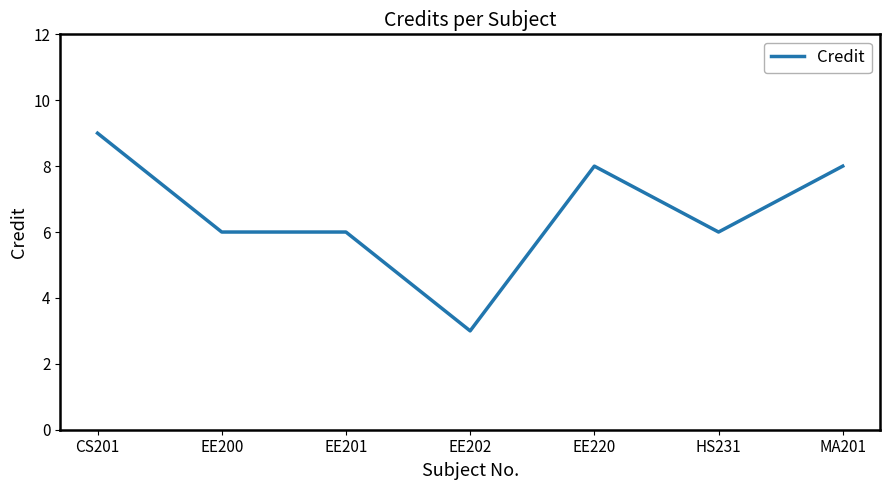

Between EE202 and HS231, which is larger?

HS231